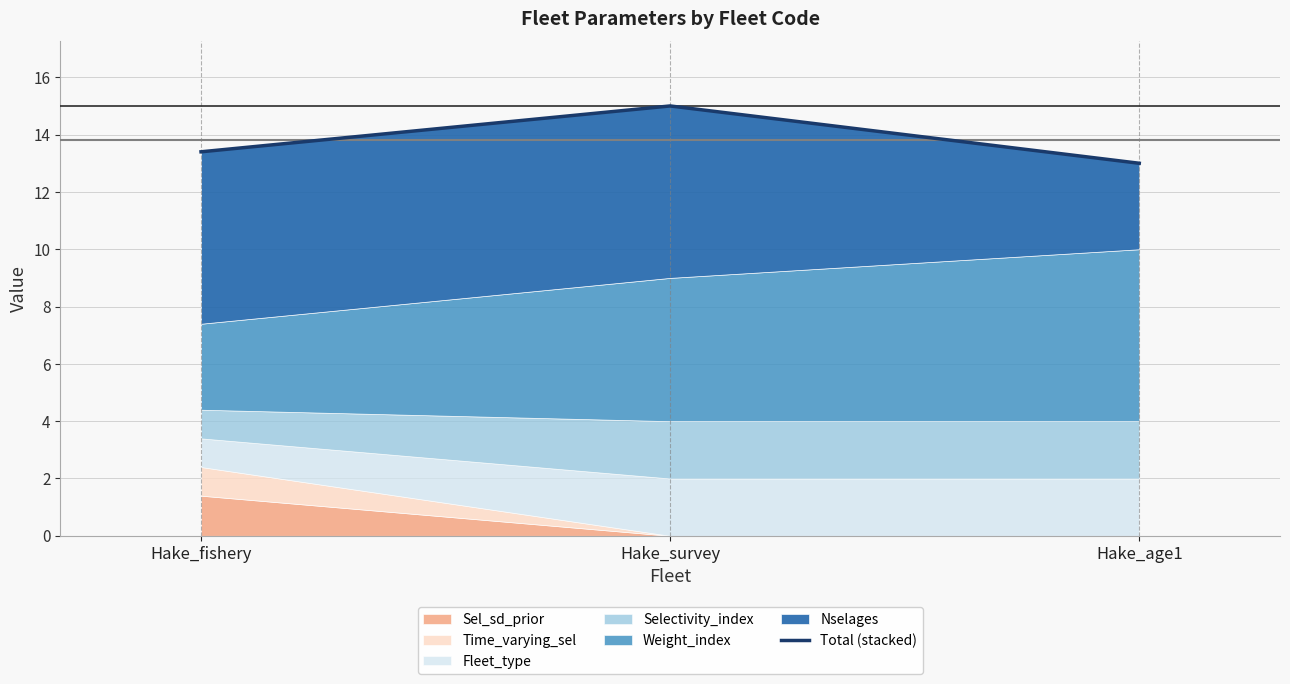

What is the ratio of the value at Hake_fishery to the value at Hake_survey?

0.9